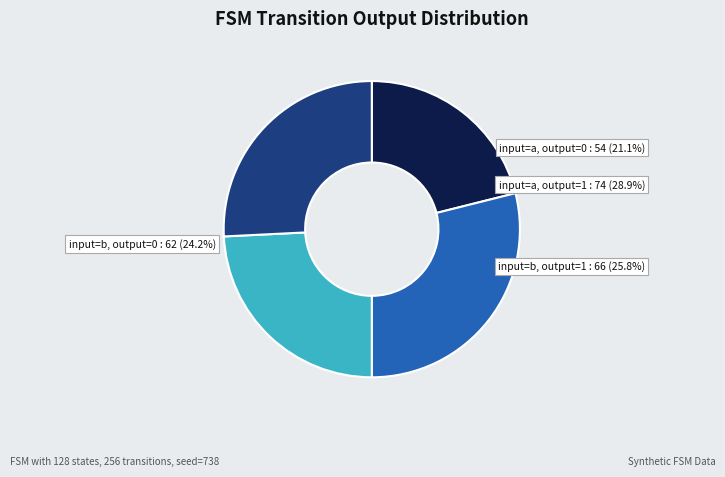

How many slices are in this pie chart?

4